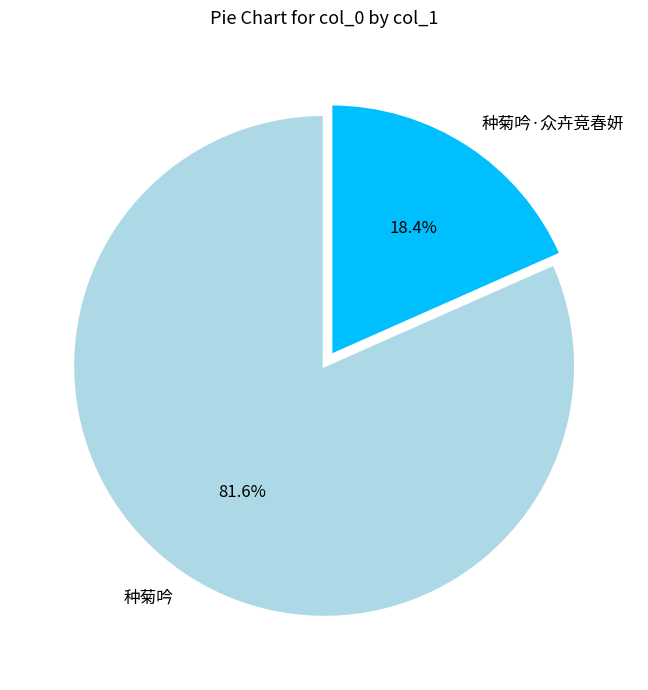

To the nearest percent, what percentage of the pie is 种菊吟·众卉竞春妍?

18%